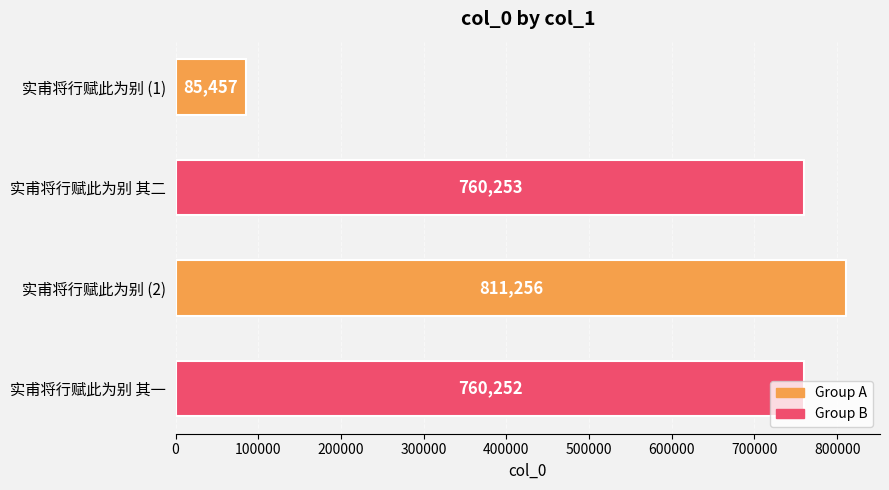

How many data points are less than 760253?

2